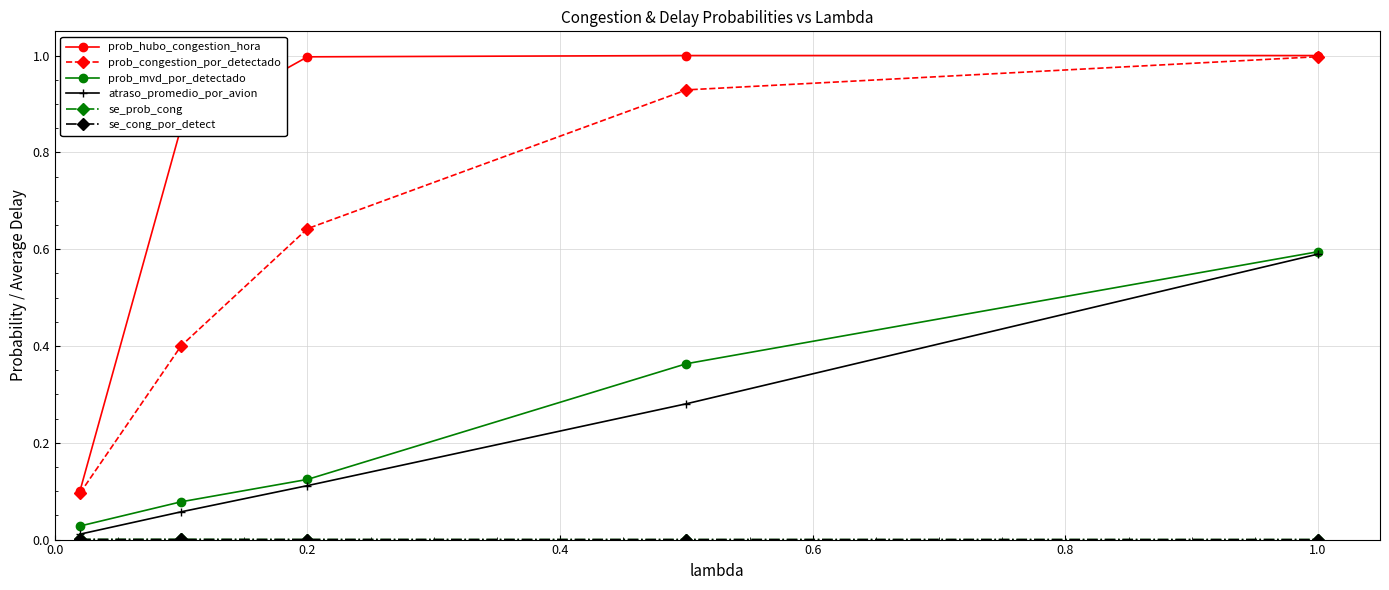

Which series has the largest total across all categories?

prob_hubo_congestion_hora